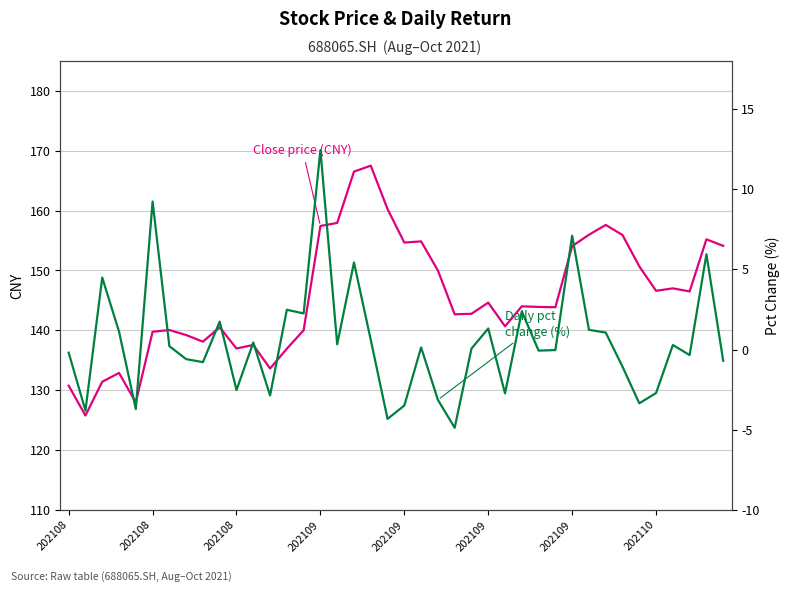

Is it true that Close price equals 132.9 at 202109?

True